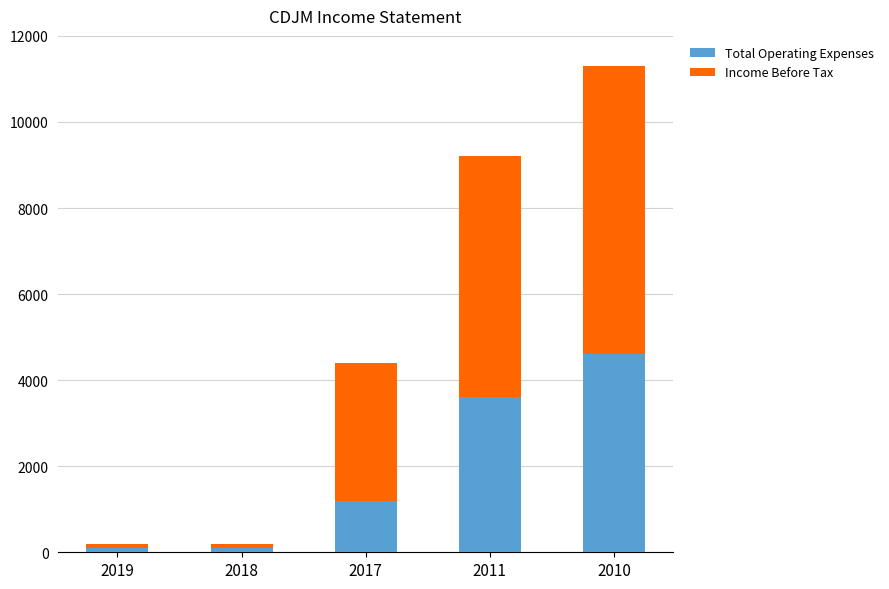

How many categories are shown in the chart?

5